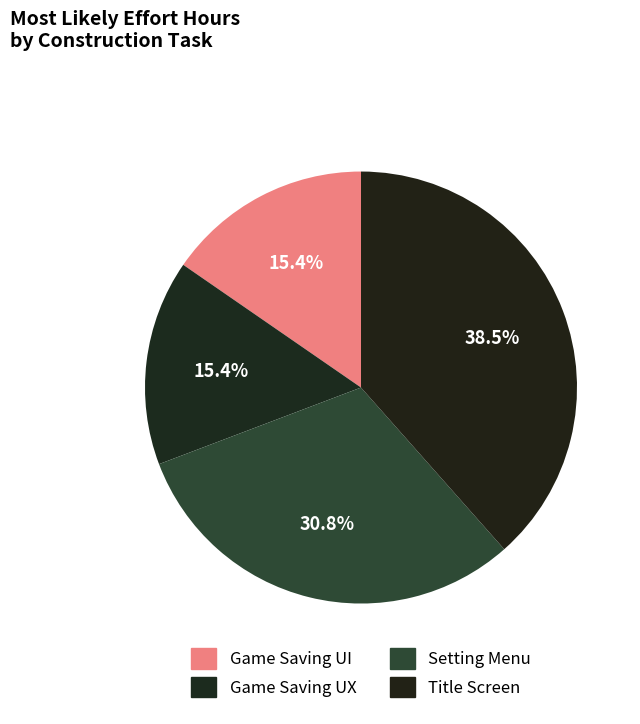

Is the sum of Game Saving UI and Setting Menu greater than half?

No